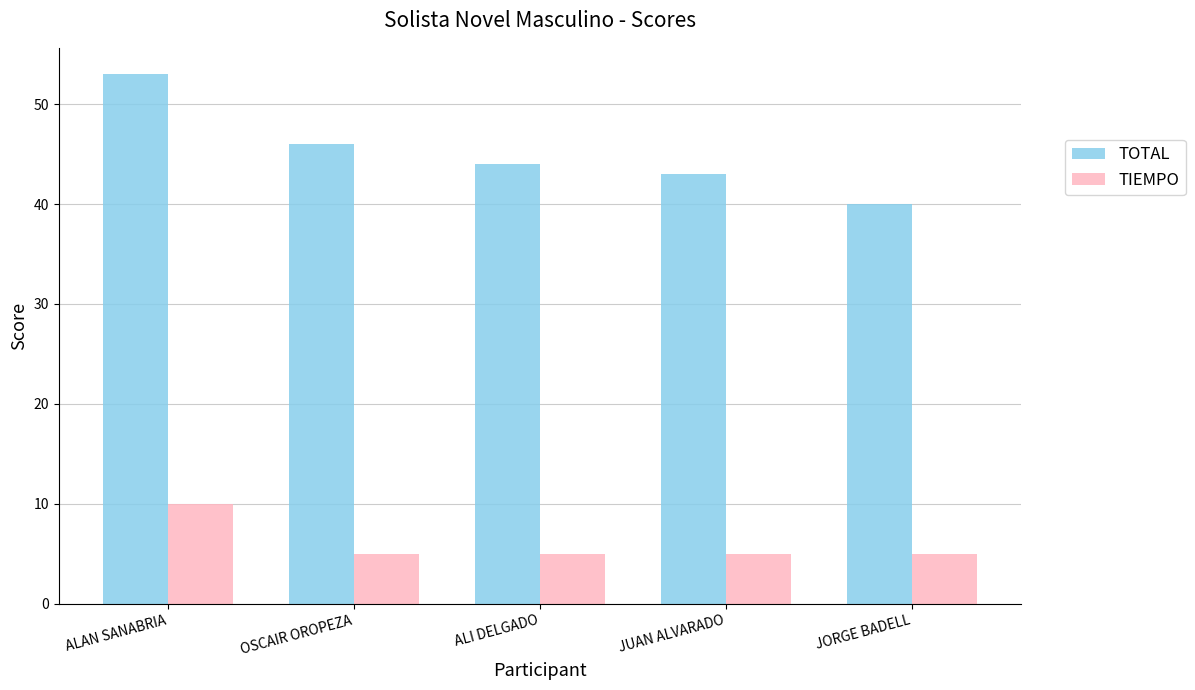

Which series has the largest range (max minus min)?

TOTAL